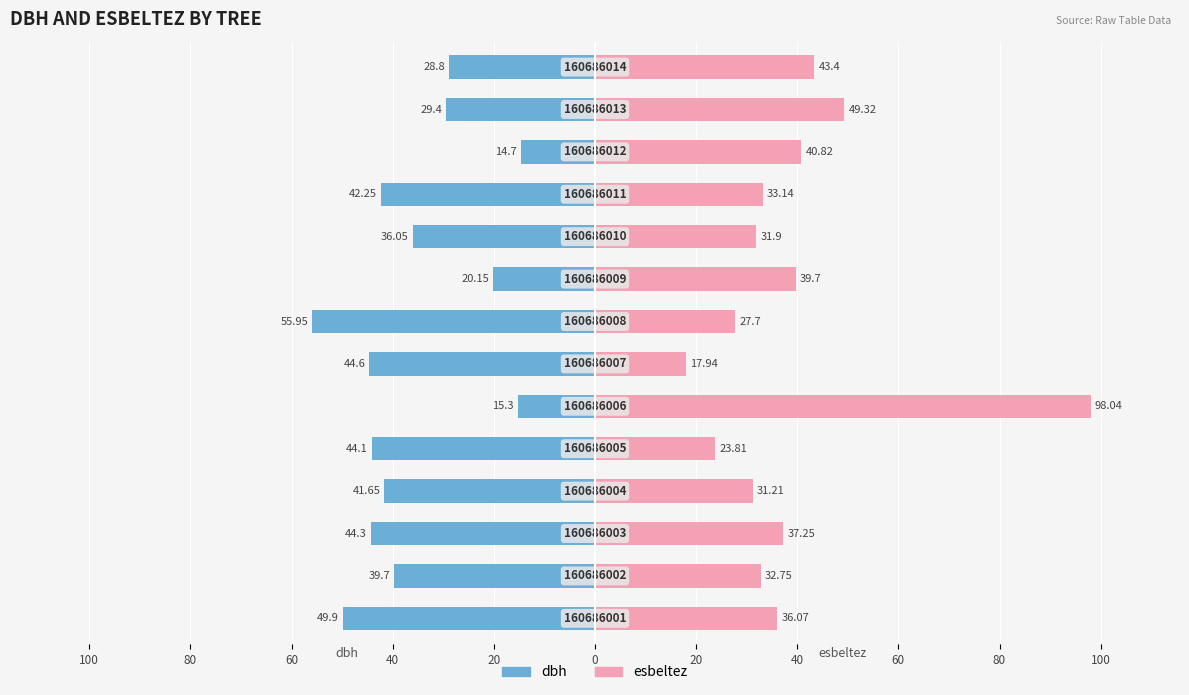

What is the average value of the dbh series?

-36.2